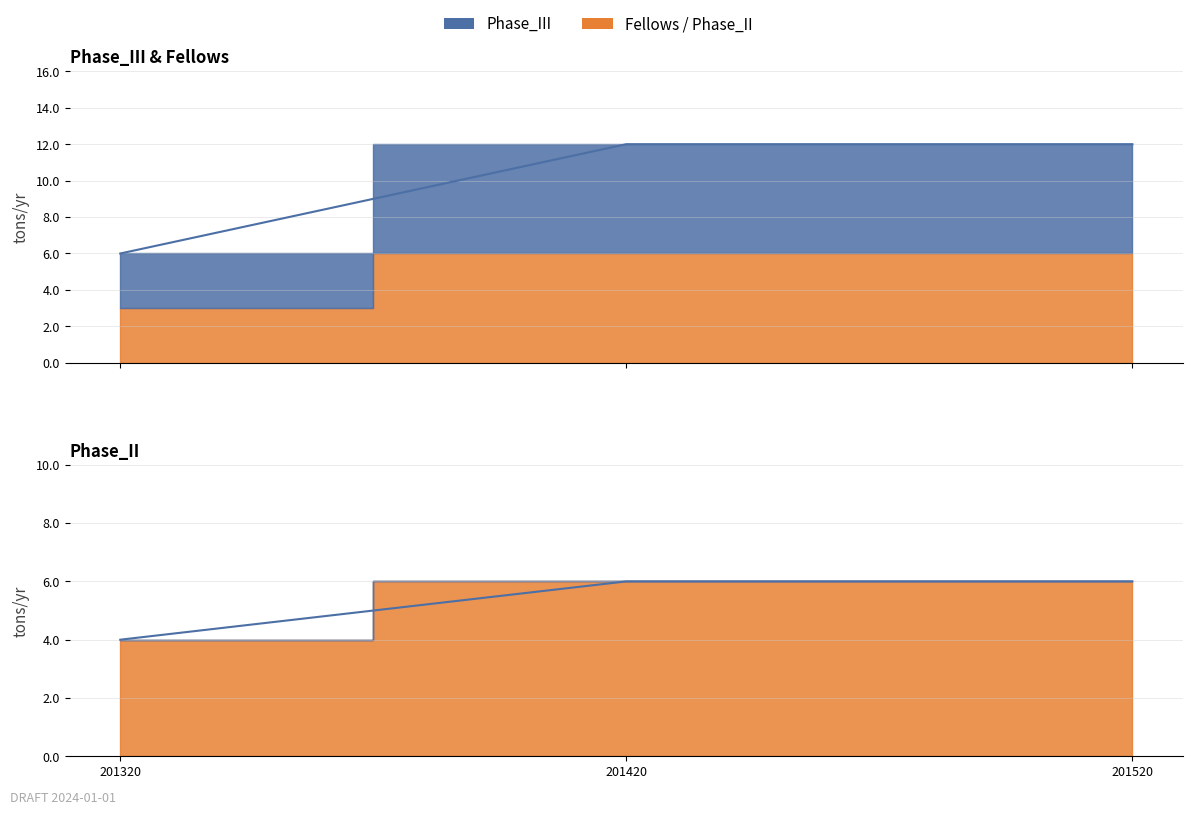

List the labels in order of value, smallest first.

201320, 201420, 201520